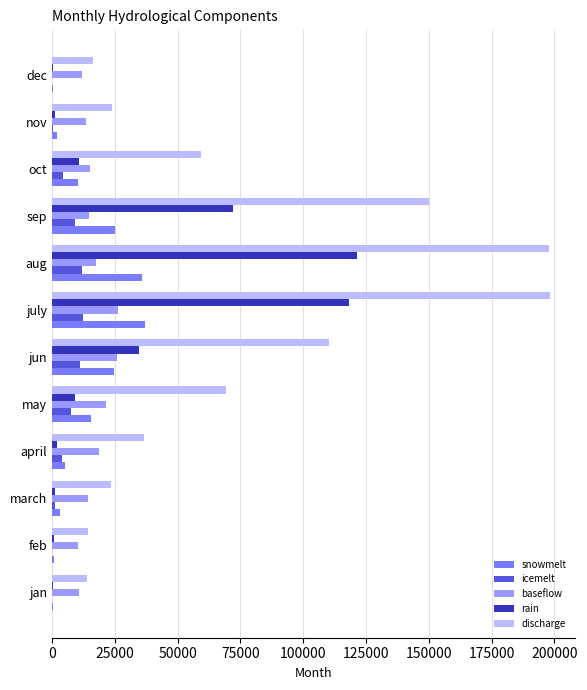

Is it true that baseflow equals 10389.8 at feb?

True